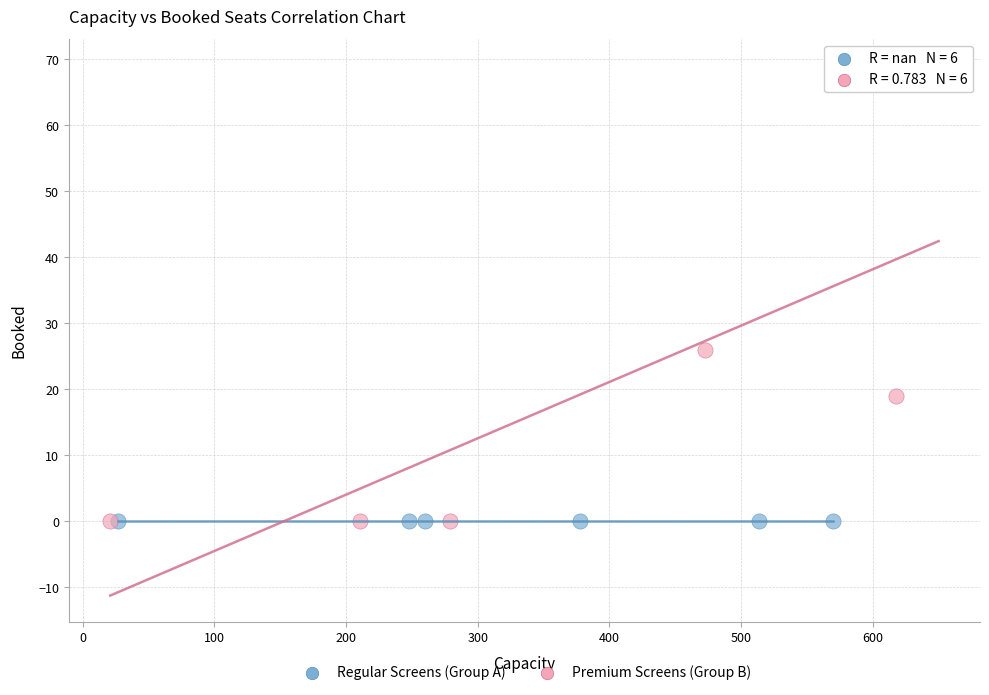

What are all the series names shown in the legend?

Regular Screens (Group A), Premium Screens (Group B)